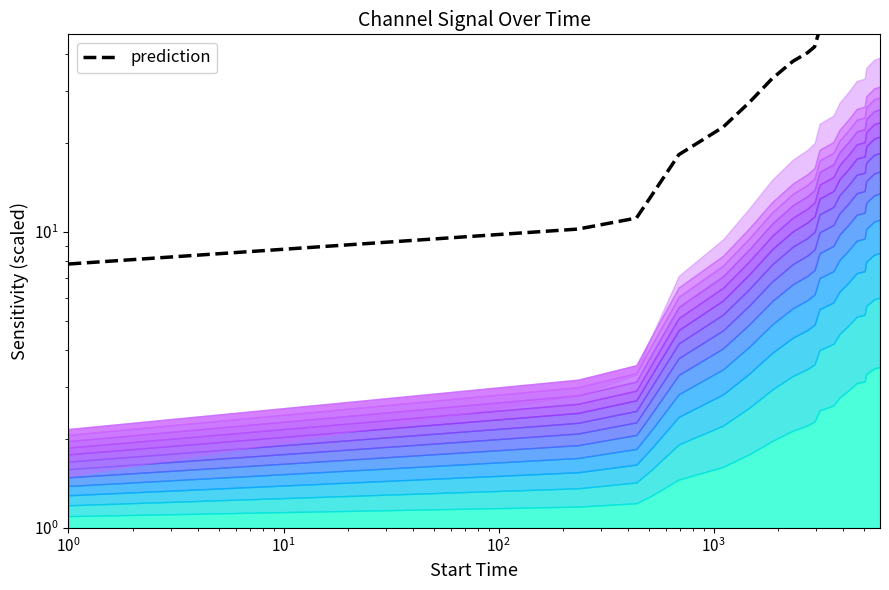

Reading left to right, transcribe all the data shown in this chart.

7.8	10.2	11.1	13.2	18.2	22.6	27.5	33.0	37.7	40.3	42.3	48.2	51.1	55.9	60.5	65.4	66.4	71.8	76.2	77.3